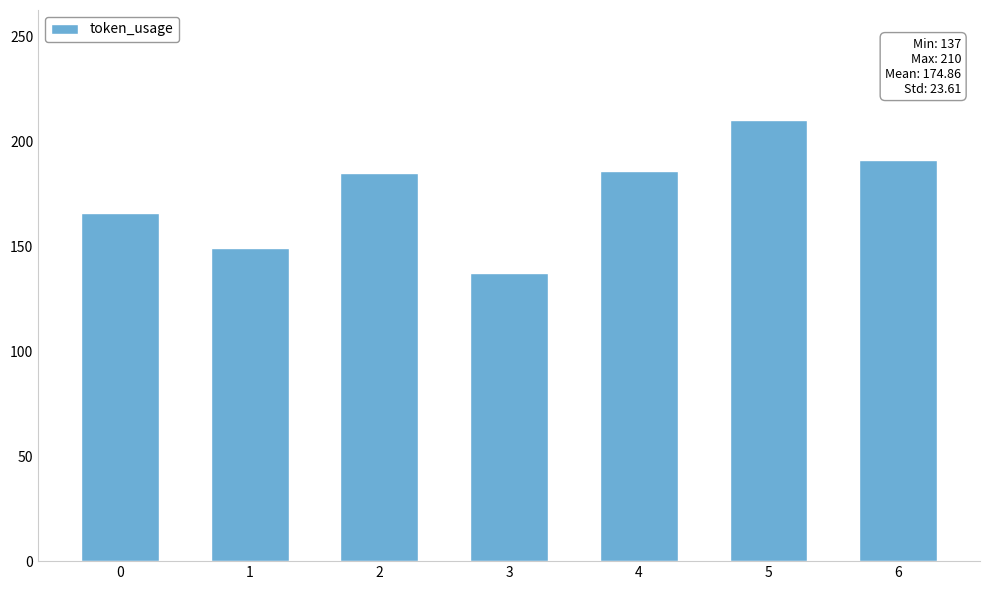

What is the value of the 6th bar from the left?

210